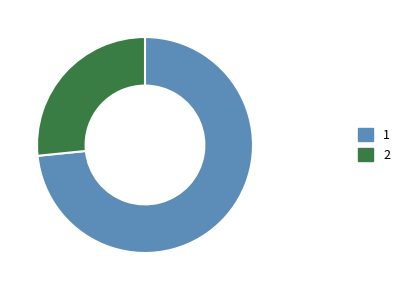

Is there any slice that represents more than half of the pie?

Yes